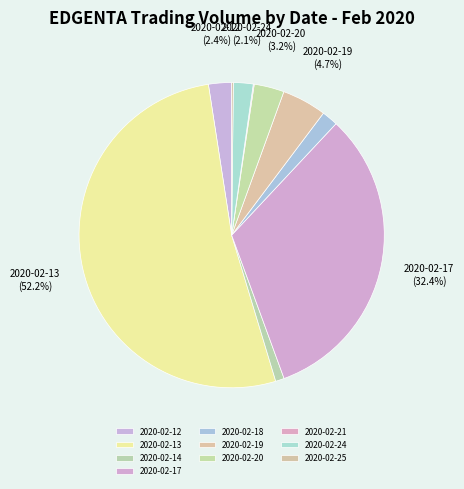

Is there a majority slice in this chart?

Yes